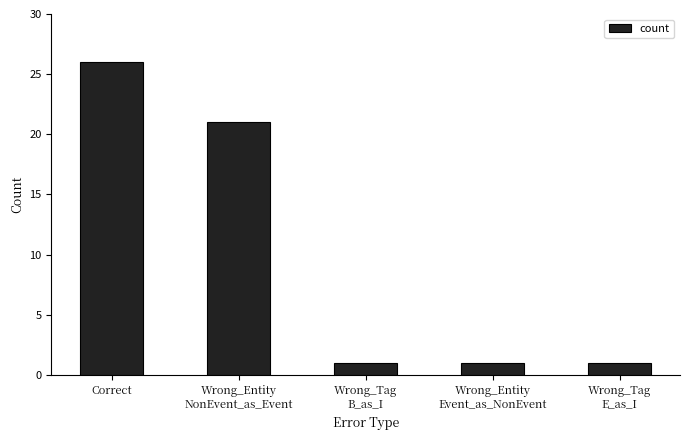

How many distinct data groups are displayed?

1